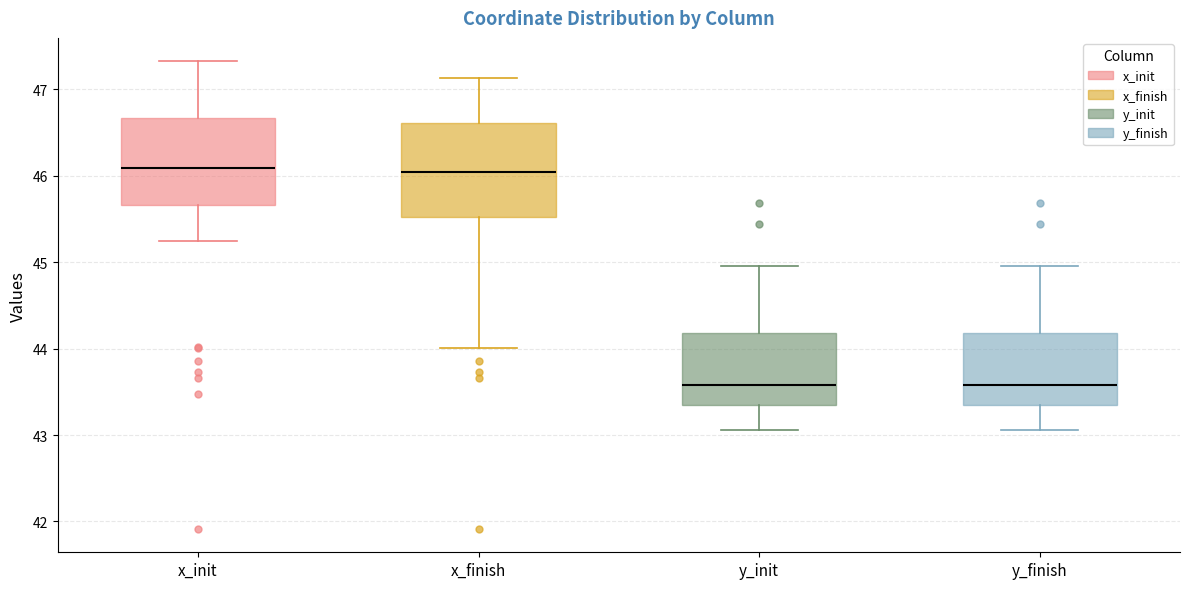

Reading left to right, read every box against the y-axis: the position of its median line, the range the box covers, and the ends of its whiskers. The values are not printed on the chart, so give them approximately, as read against the axis.

x_init: median 46.1, box 45.7 to 46.7, whiskers 45.2 to 47.3
x_finish: median 46.0, box 45.5 to 46.6, whiskers 44.0 to 47.1
y_init: median 43.6, box 43.4 to 44.2, whiskers 43.1 to 45.0
y_finish: median 43.6, box 43.4 to 44.2, whiskers 43.1 to 45.0